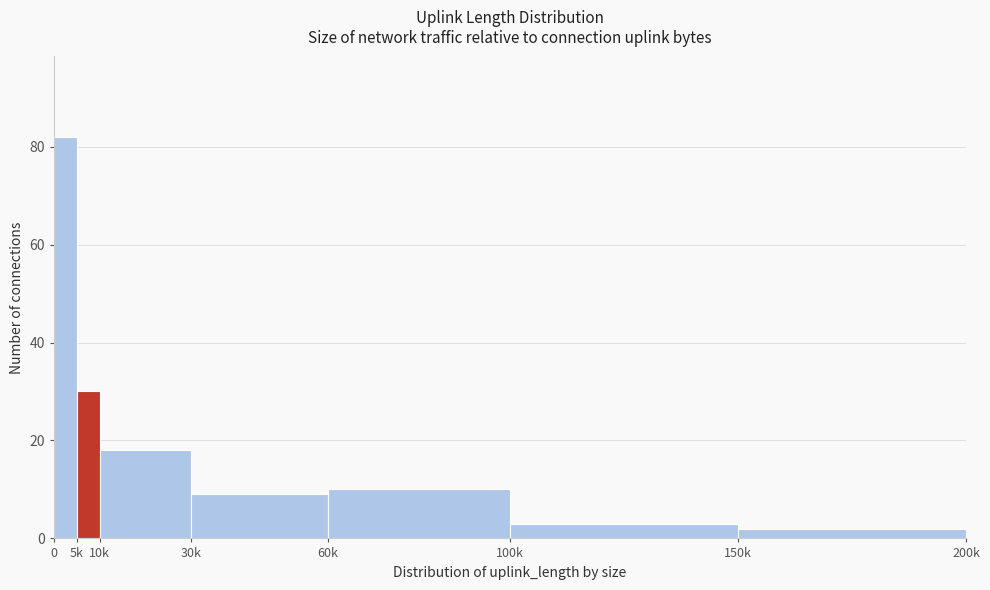

Reading left to right, extract all data points from this chart.

0=82	5k=30	10k=18	30k=9	60k=10	100k=3	150k=2